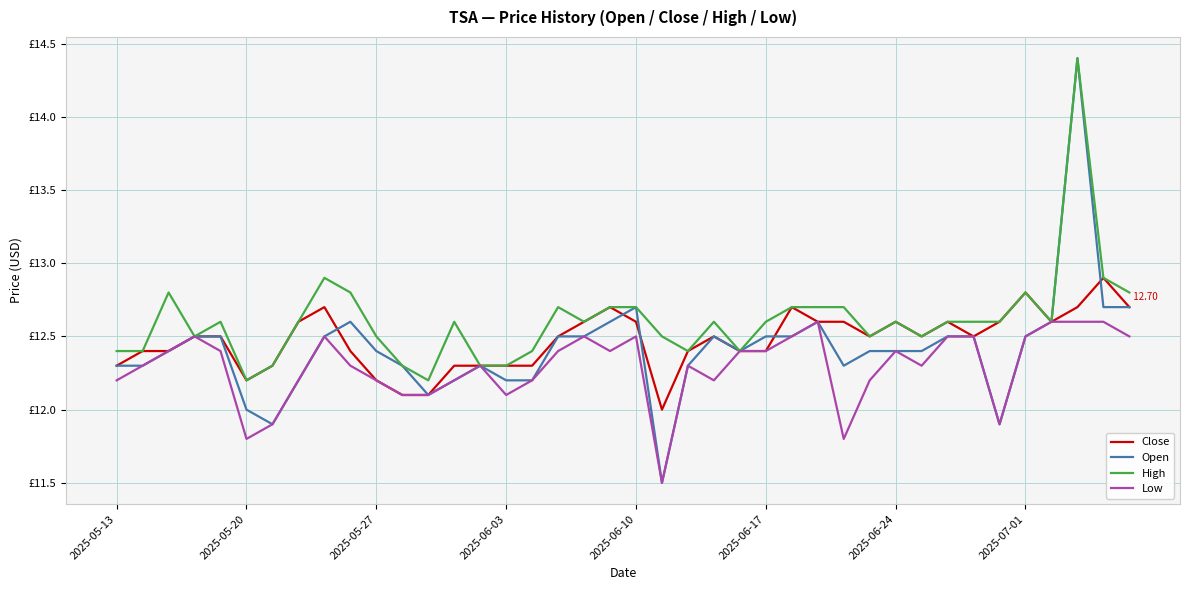

True or false: Close and Low intersect in this chart.

False